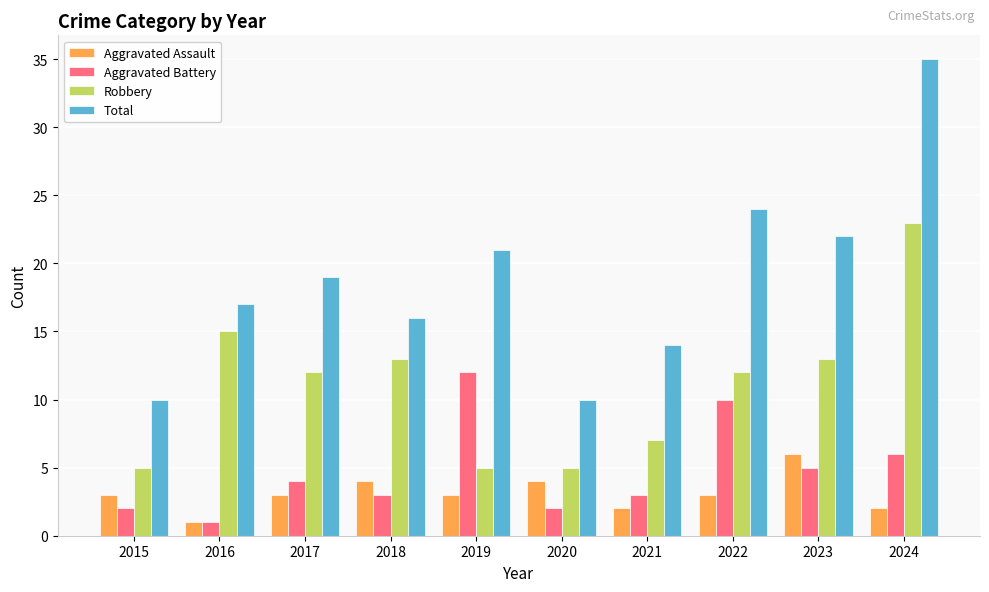

Which series has the largest total across all categories?

Total